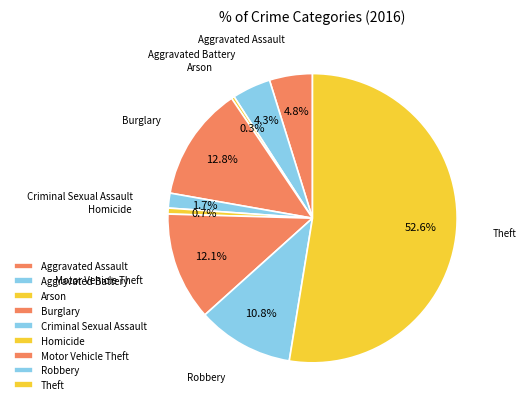

To the nearest percent, what is the difference between the largest and smallest slice percentages?

52%